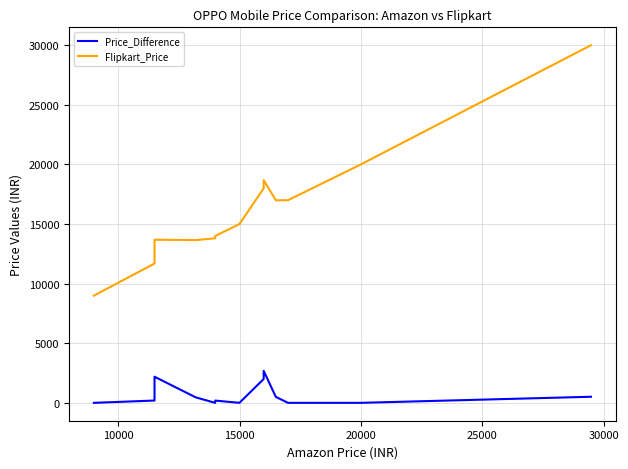

Rank the series by their maximum value, from highest to lowest.

Flipkart_Price, Price_Difference